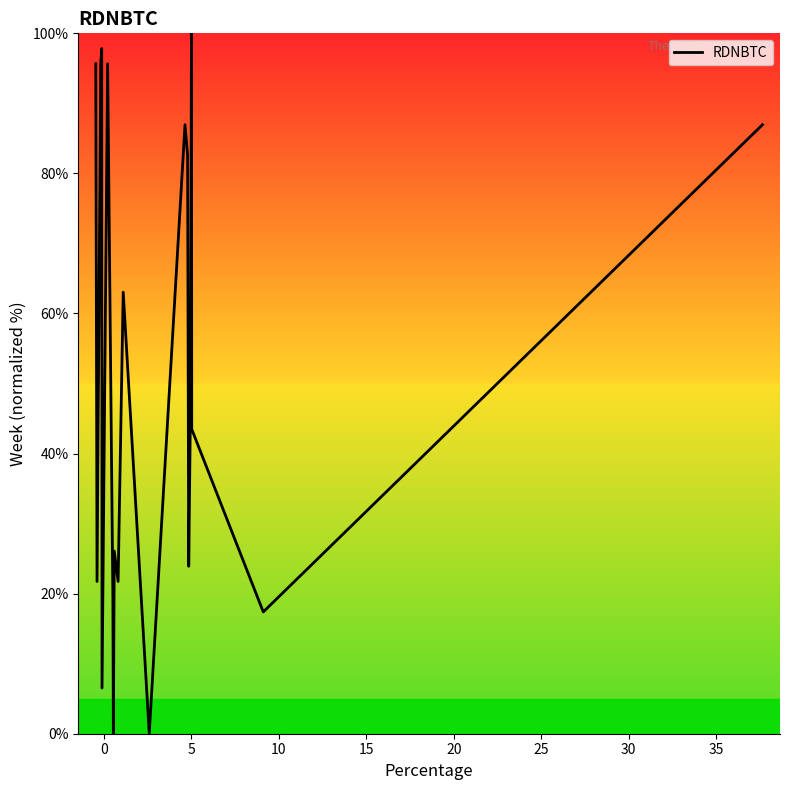

What is the maximum value shown in the chart?

100.0